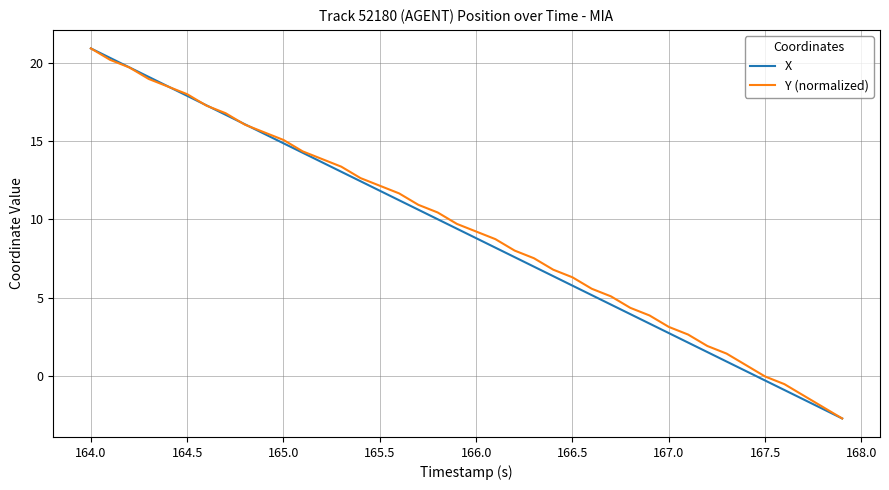

What is the minimum value shown in the chart?

-2.7